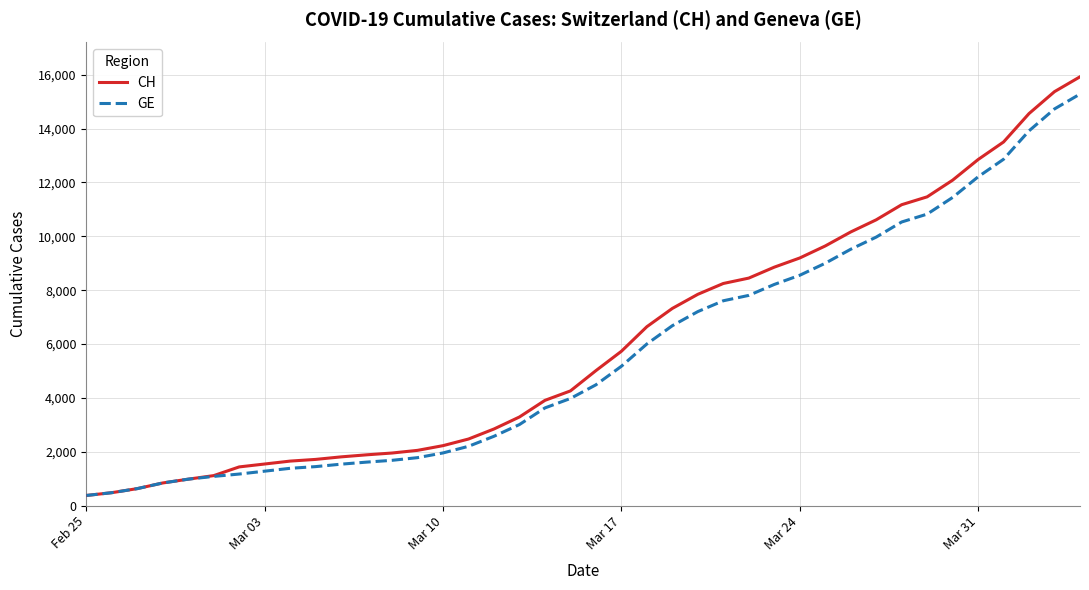

What is the maximum value shown in the chart?

15926